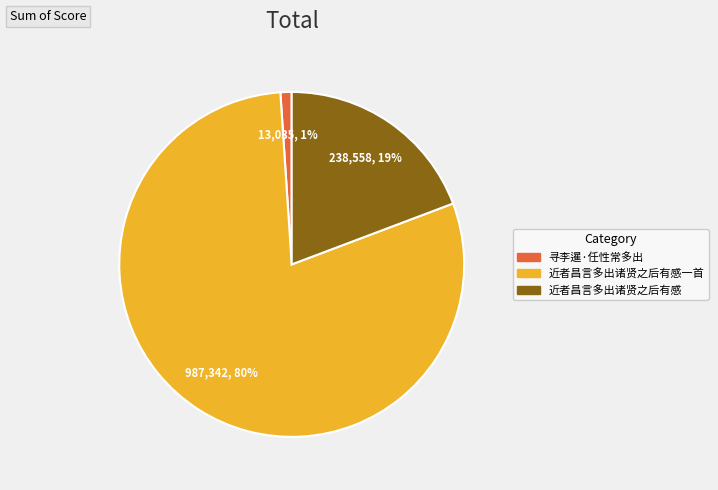

Is there any slice that represents more than half of the pie?

Yes